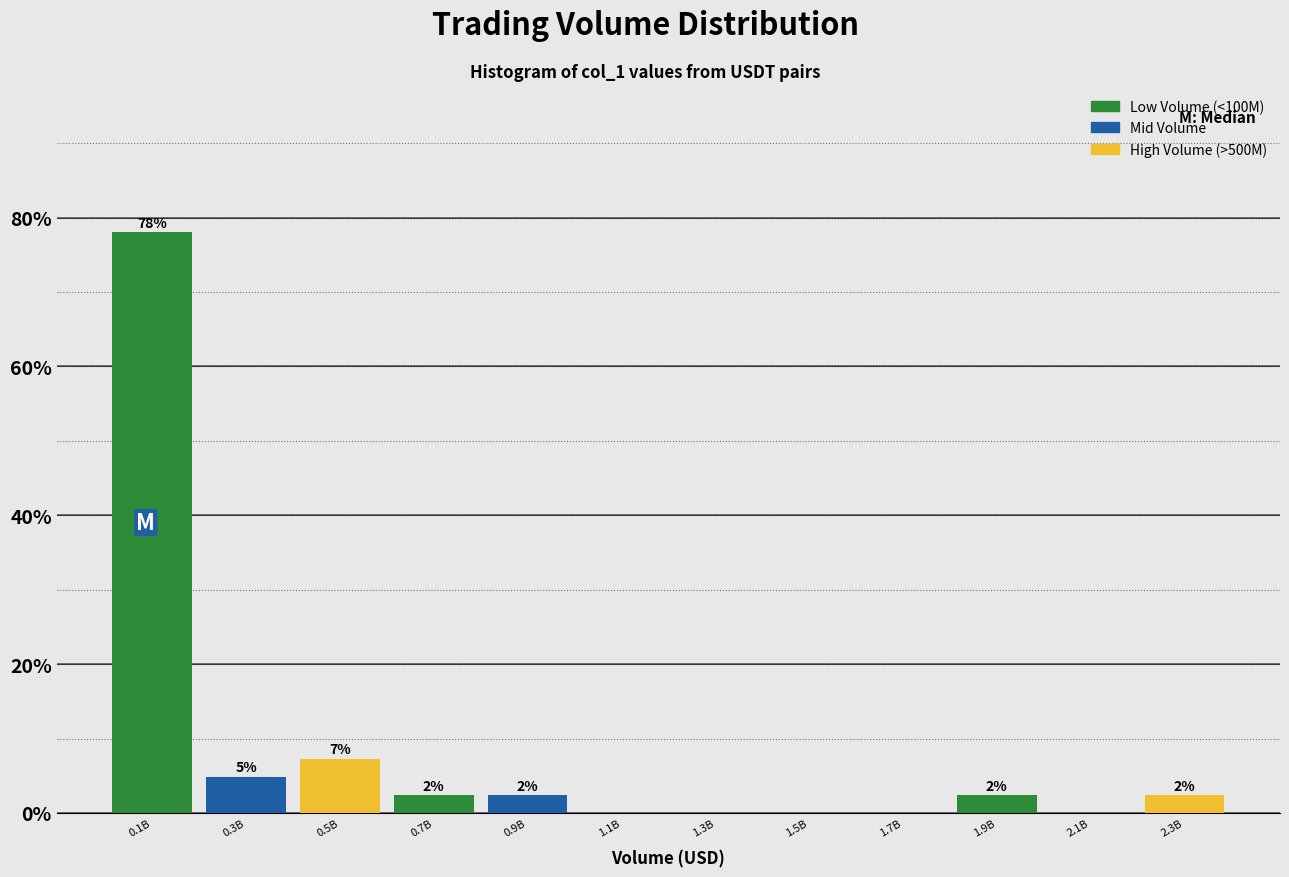

Are the bars horizontal?

No